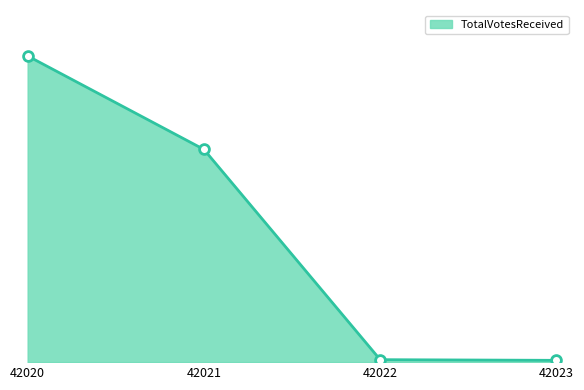

Is this an area chart (filled region under the line)?

Yes